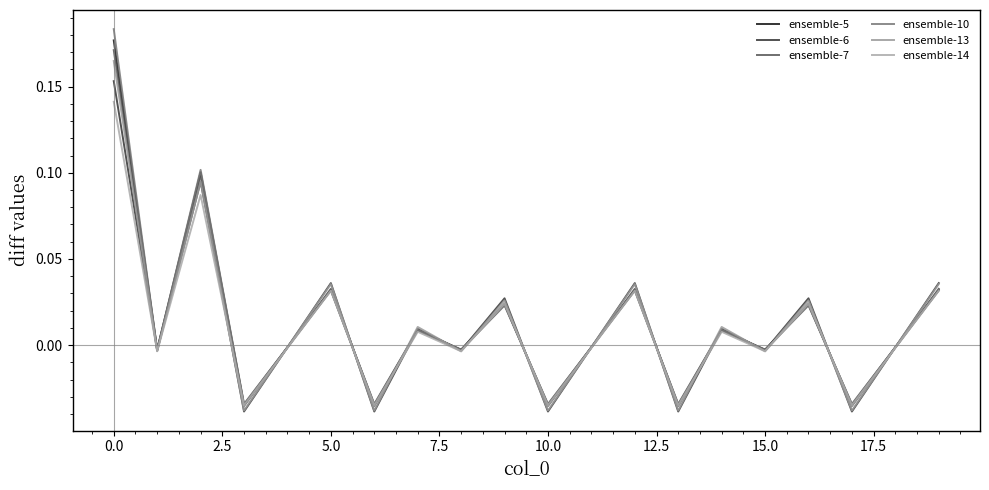

Does the chart have visible grid lines?

No